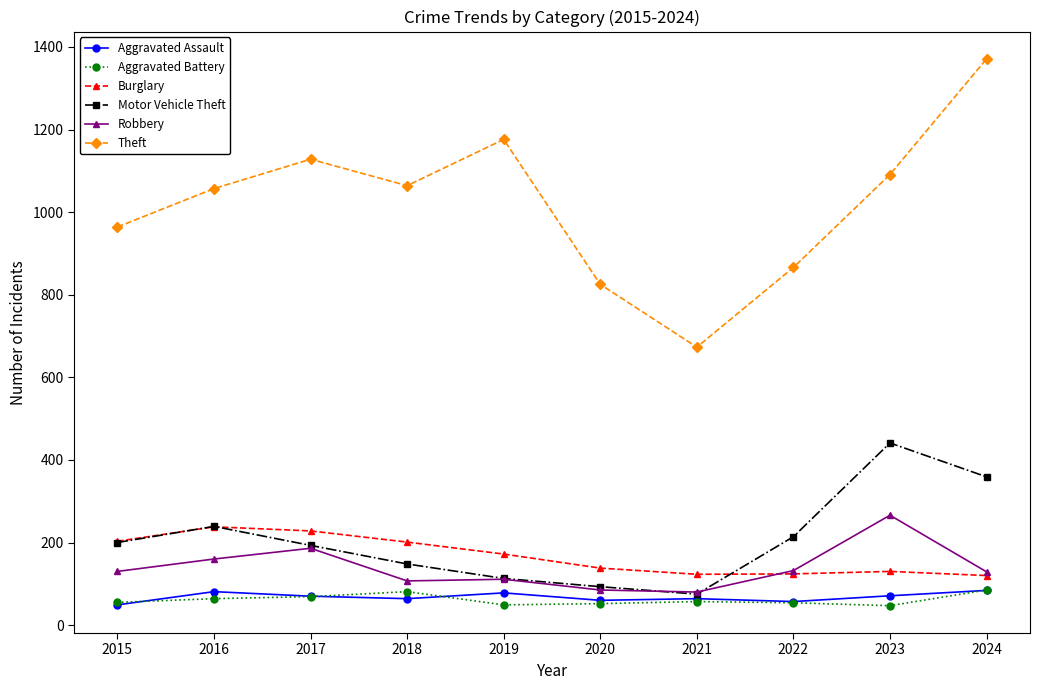

What is the maximum value for Aggravated Assault?

84